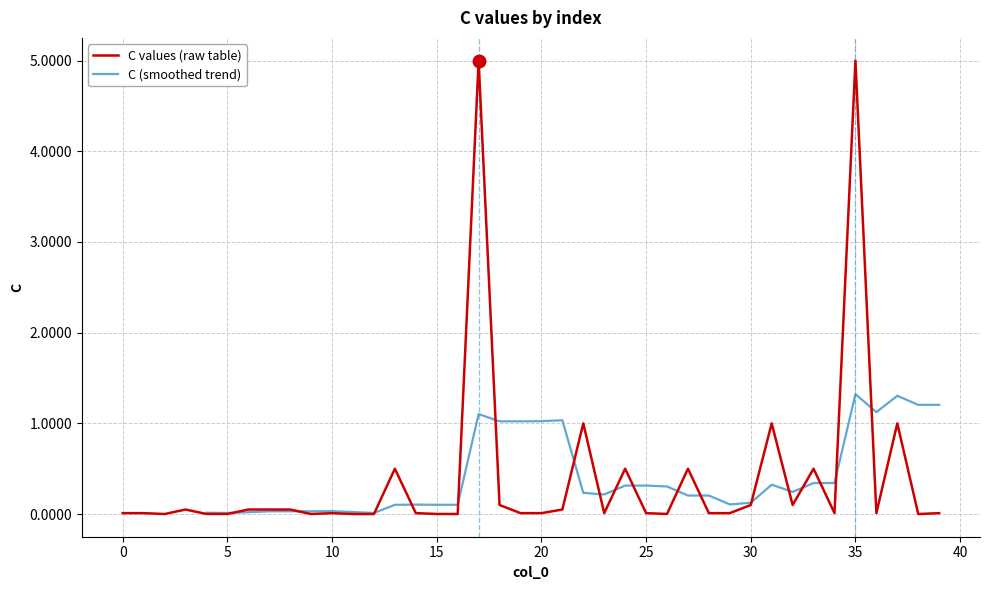

Where is the first local maximum?

3